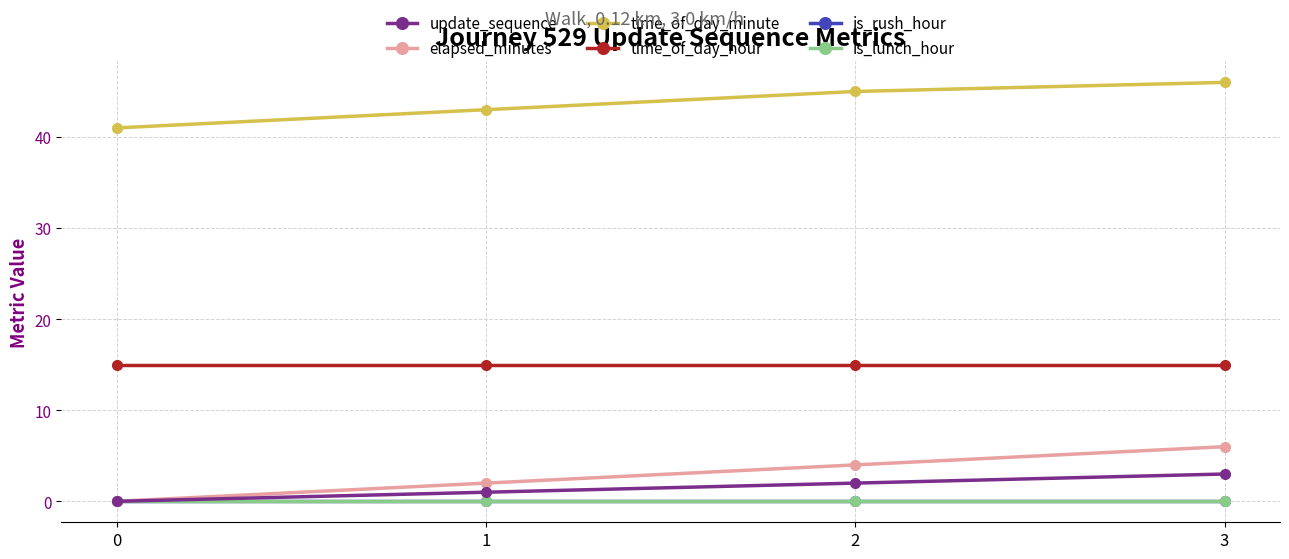

Which series changed the most between 1 and 2?

elapsed_minutes